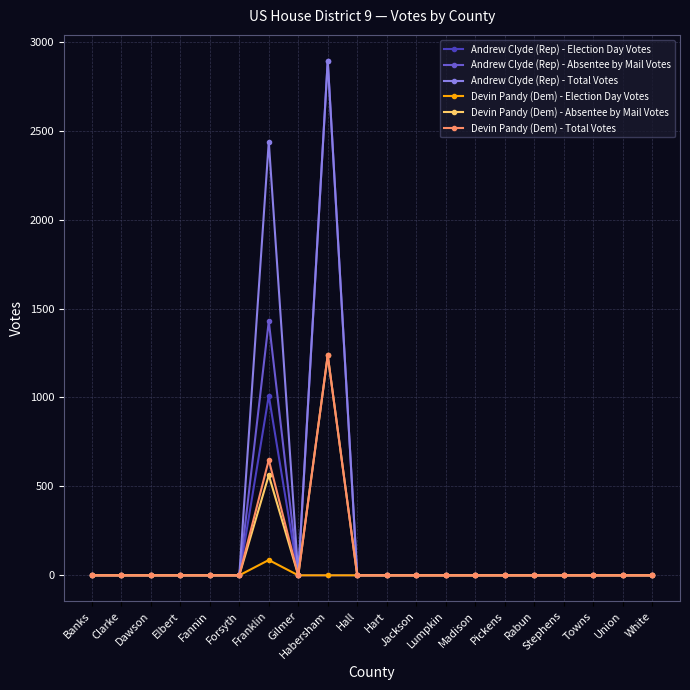

The value of Devin Pandy (Dem) - Total Votes at Jackson is 0. True or false?

True